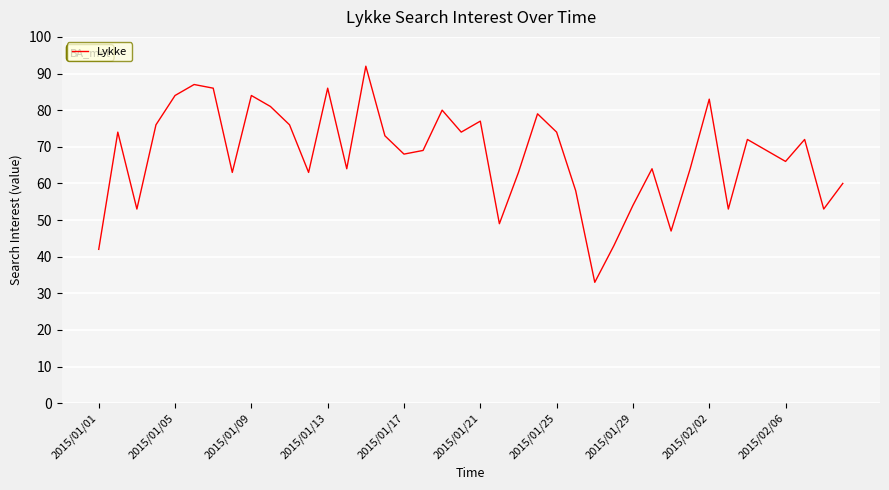

What is the maximum value shown in the chart?

92